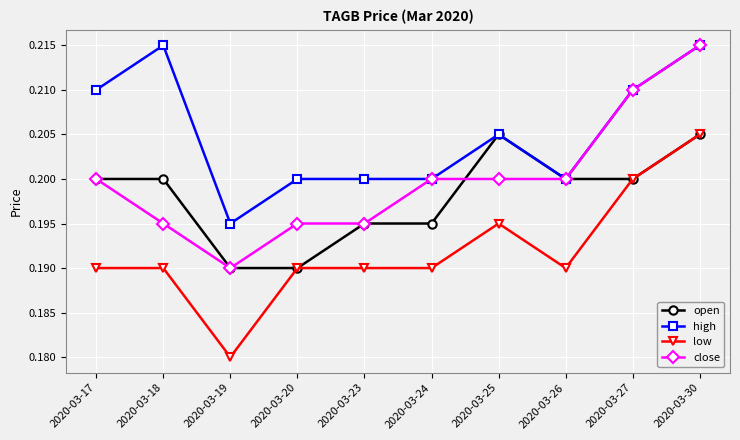

What are all the series names shown in the legend?

open, high, low, close